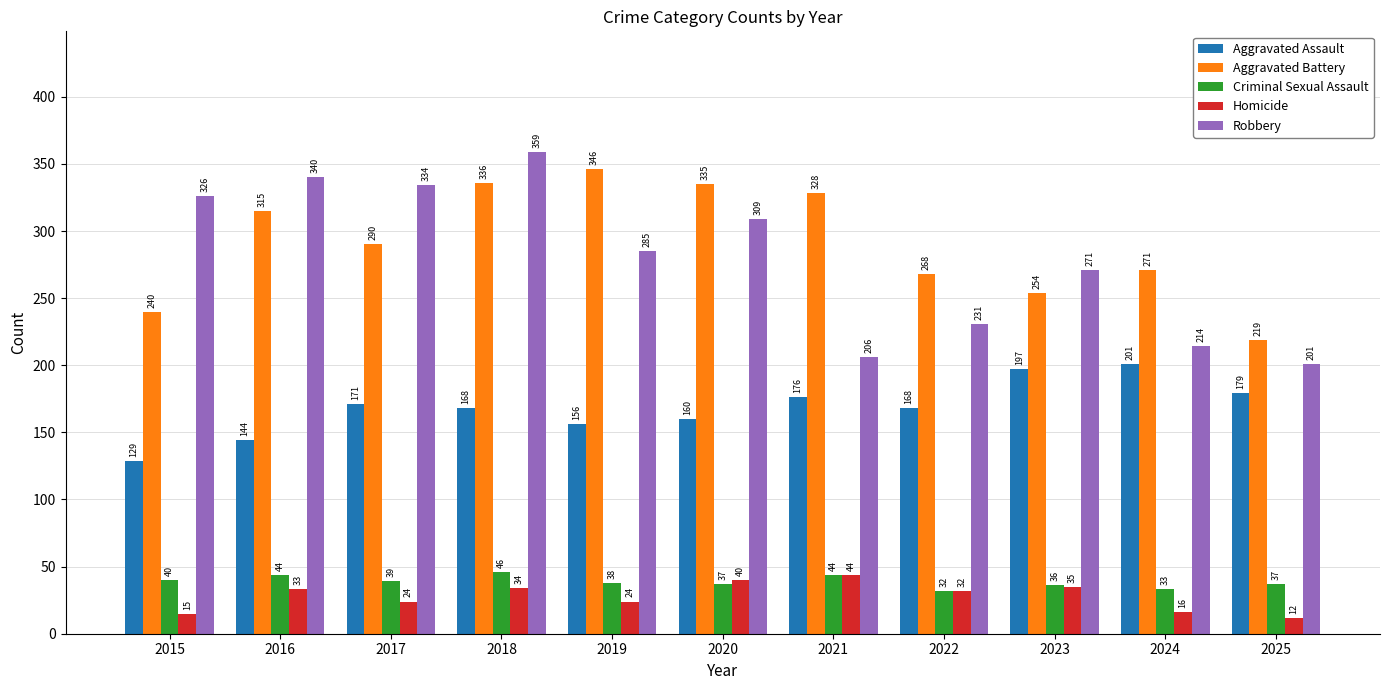

True or false: Aggravated Assault has a value of 201 at 2024.

True